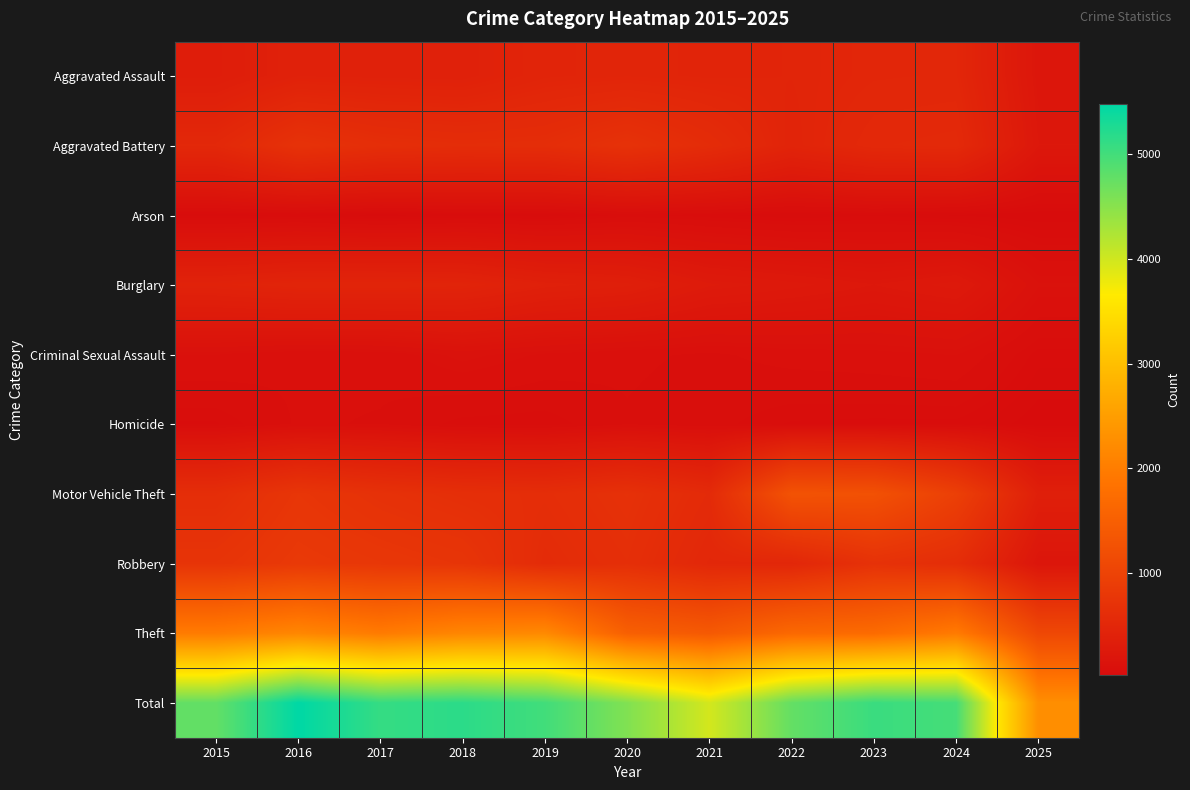

At 2016, list the series in order from largest to smallest.

Total, Theft, Robbery, Motor Vehicle Theft, Aggravated Battery, Burglary, Aggravated Assault, Criminal Sexual Assault, Homicide, Arson